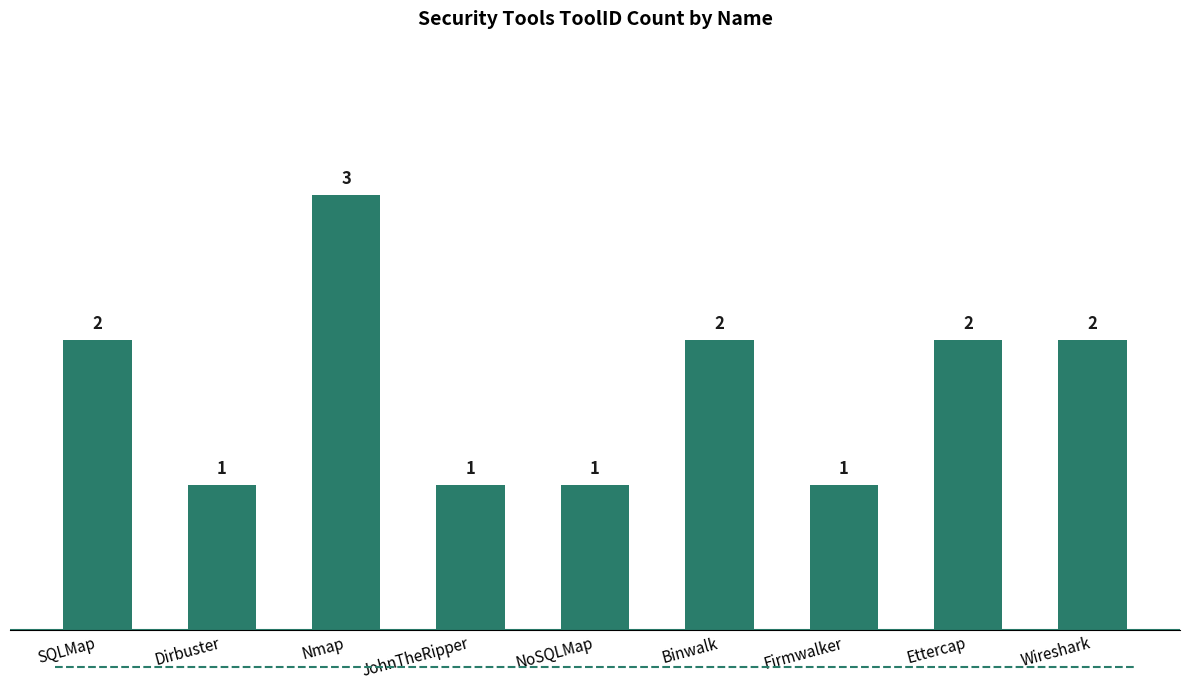

Is it true that the value at Binwalk is 1?

False